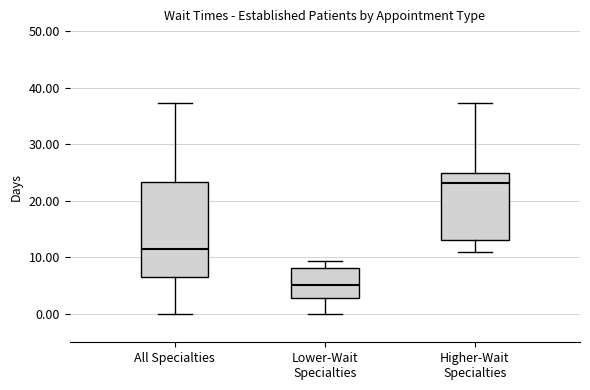

Which box's median line is the lowest?

Lower-Wait Specialties